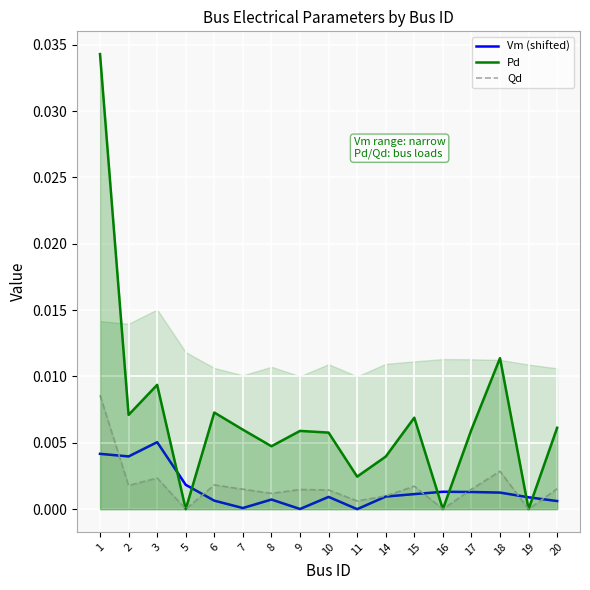

In Pd, how many points are higher than both neighbors (excluding endpoints)?

5